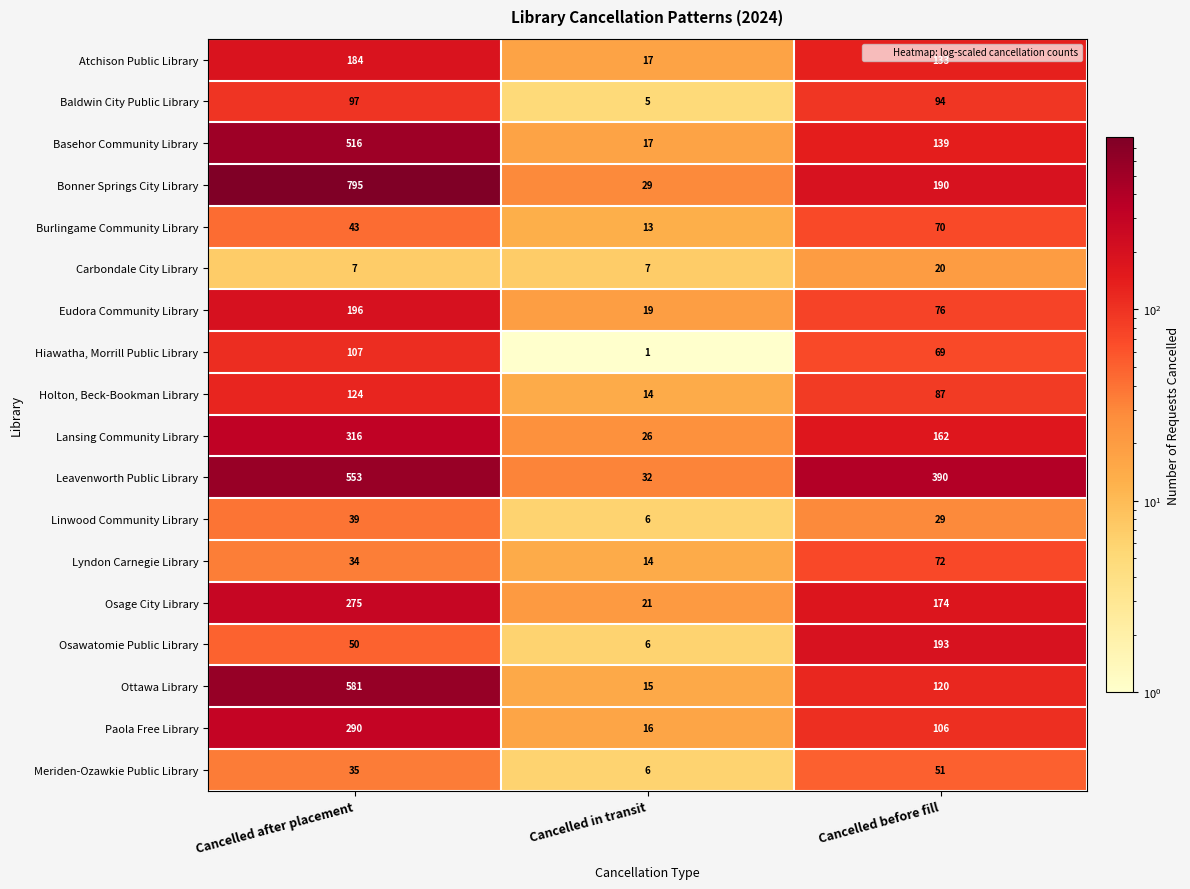

Which series has the largest total across all categories?

Bonner Springs City Library